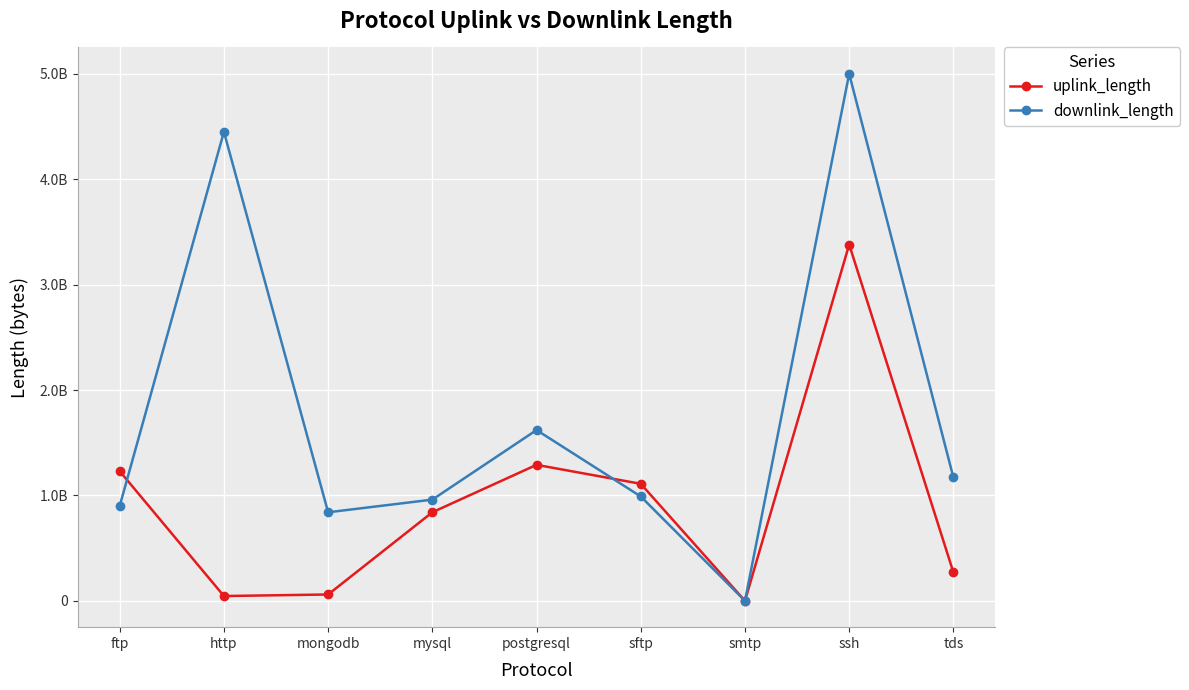

Is it true that downlink_length equals 333314400 at ftp?

False